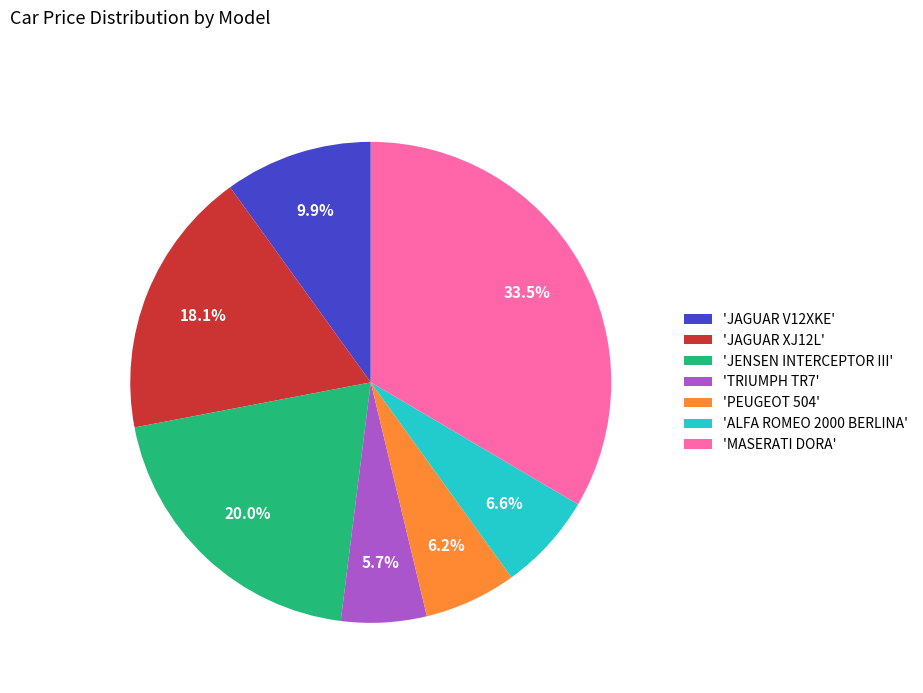

Which slice is the largest?

'MASERATI DORA'